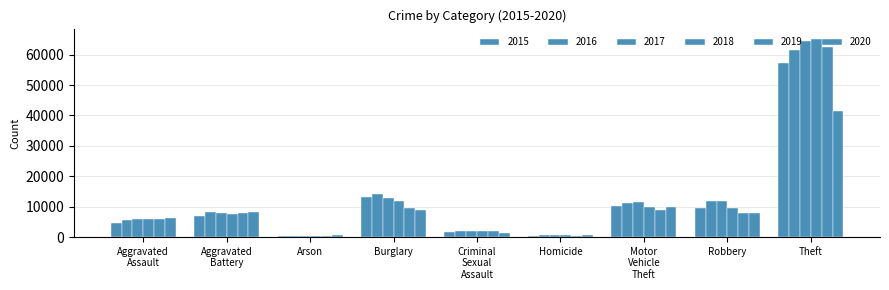

Does the chart contain stacked bars?

No